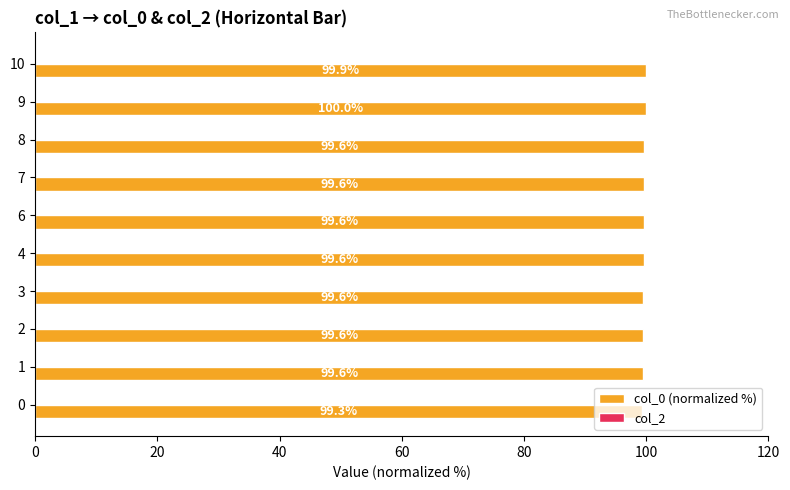

What is the average value?

99.6